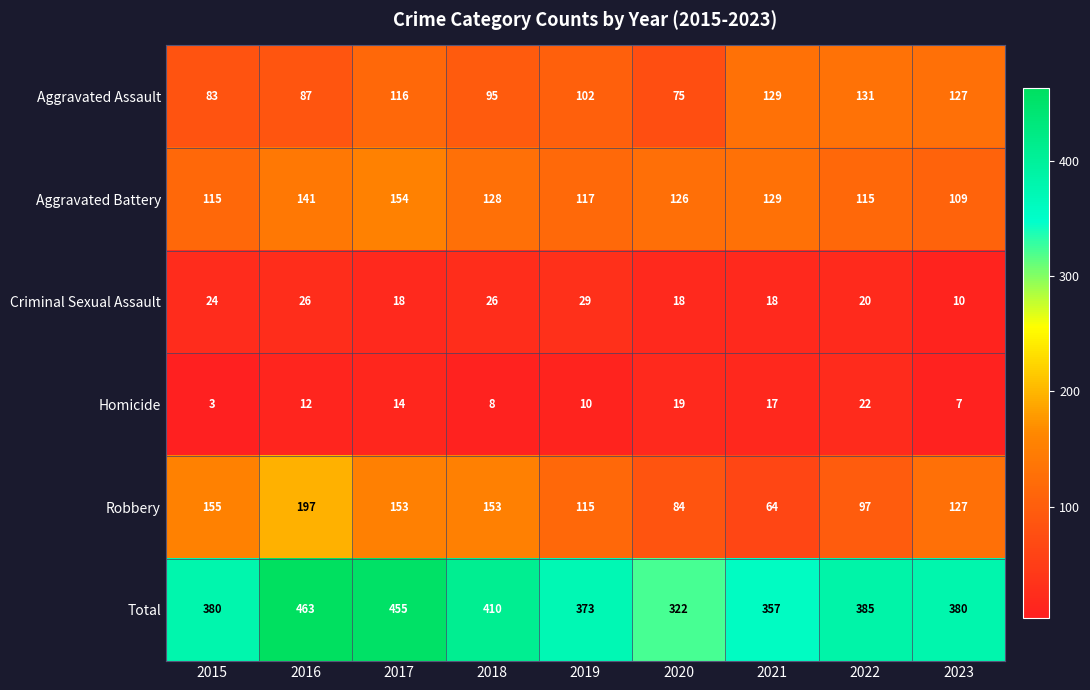

What value does the Total series have at 2022?

385